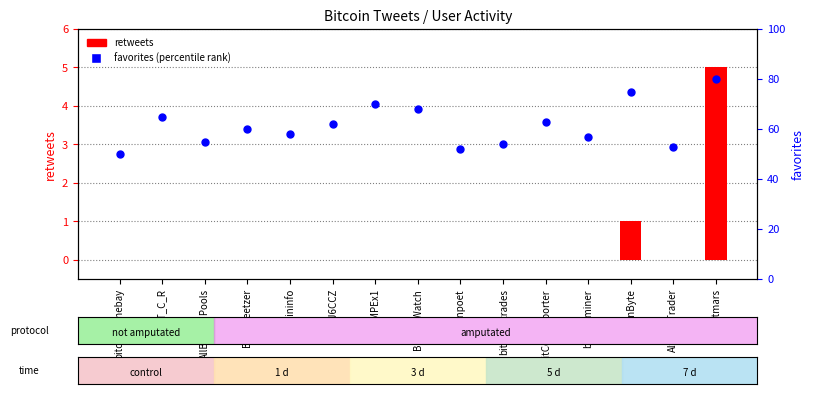

Which series has the largest total across all categories?

favorites (percentile rank)